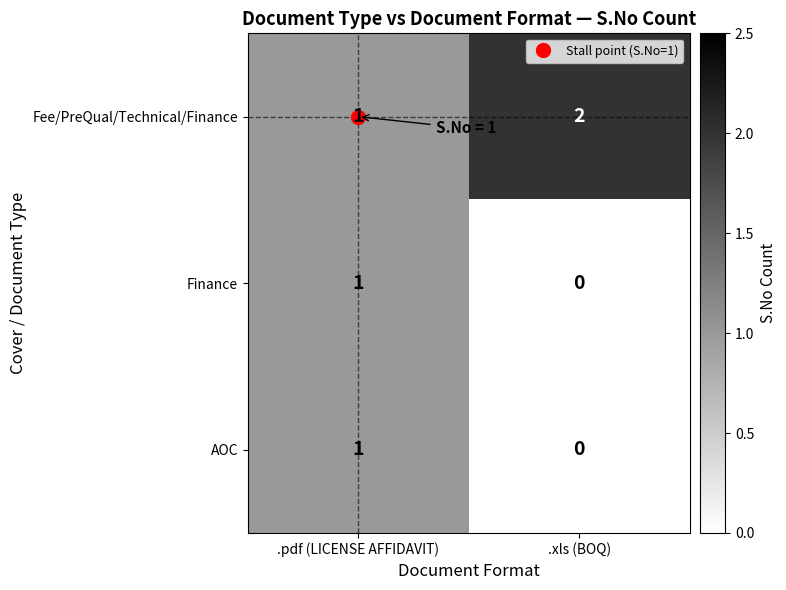

At which label does Finance reach its peak?

.pdf (LICENSE AFFIDAVIT)